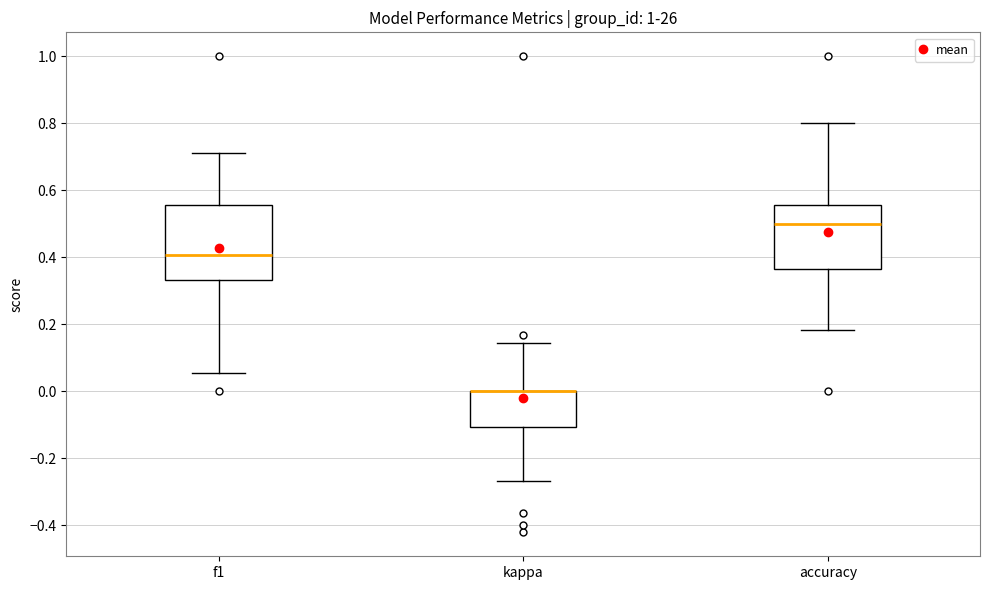

Reading left to right, read every box against the y-axis: the position of its median line, the range the box covers, and the ends of its whiskers. The values are not printed on the chart, so give them approximately, as read against the axis.

f1: median 0.40, box 0.34 to 0.56, whiskers 0.06 to 0.72
kappa: median 0.00 (drawn on the box's upper edge), box -0.10 to 0.00, whiskers -0.26 to 0.14
accuracy: median 0.50, box 0.36 to 0.56, whiskers 0.18 to 0.80